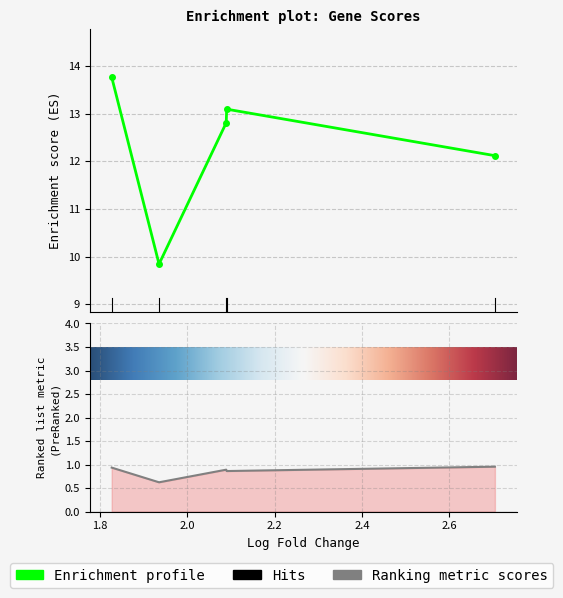

What is the label of the 2nd point from the right?

Aldh1a2